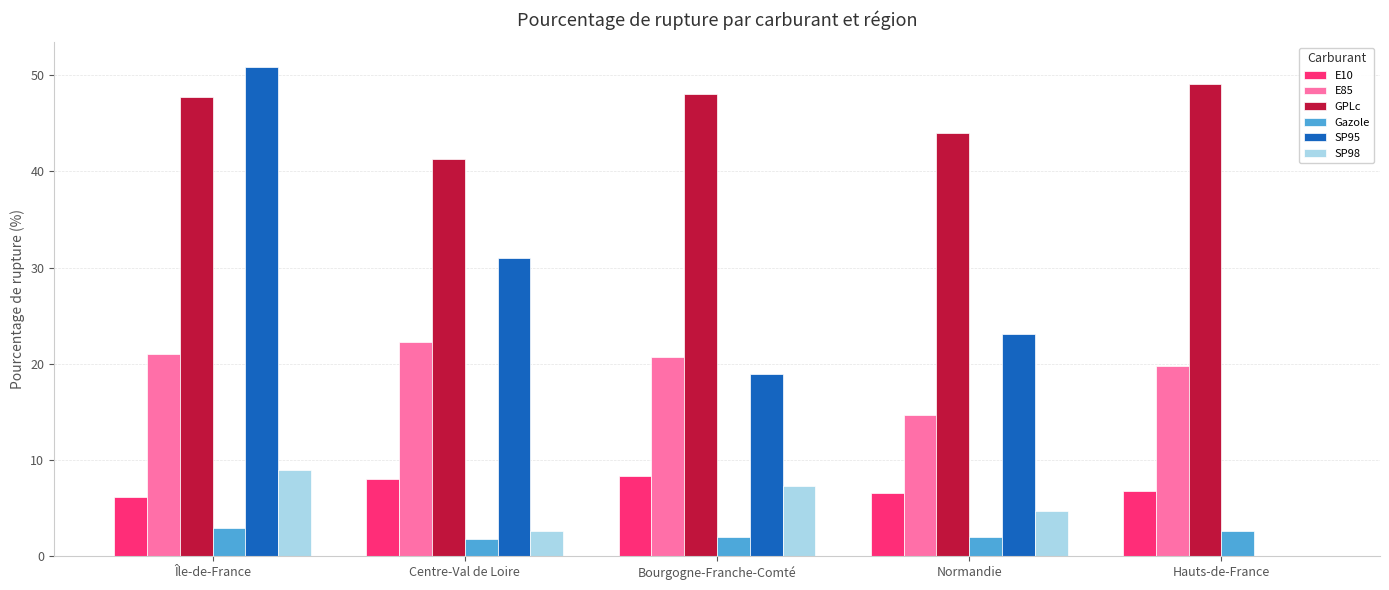

What is the average value of the SP98 series?

4.7